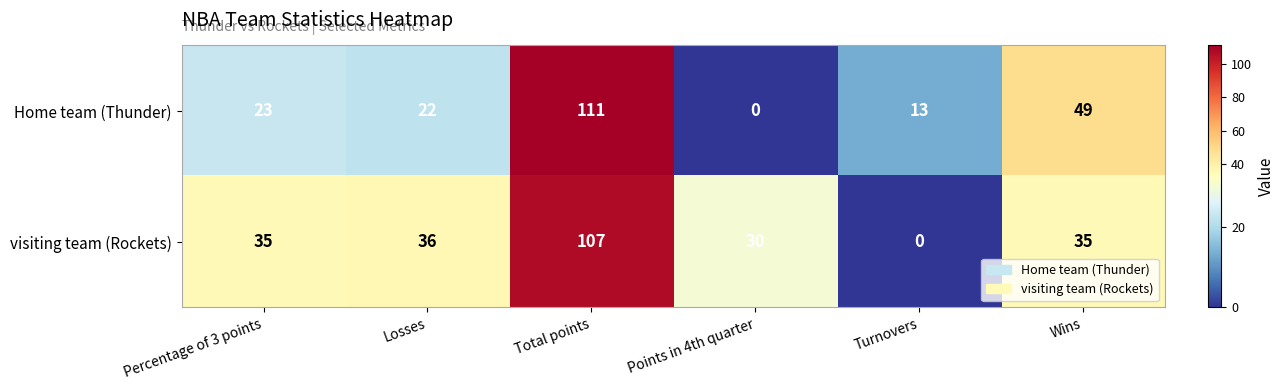

Reading right to left, transcribe all the data shown in this chart.

Home team (Thunder): 49	13	0	111	22	23
visiting team (Rockets): 35	0	30	107	36	35